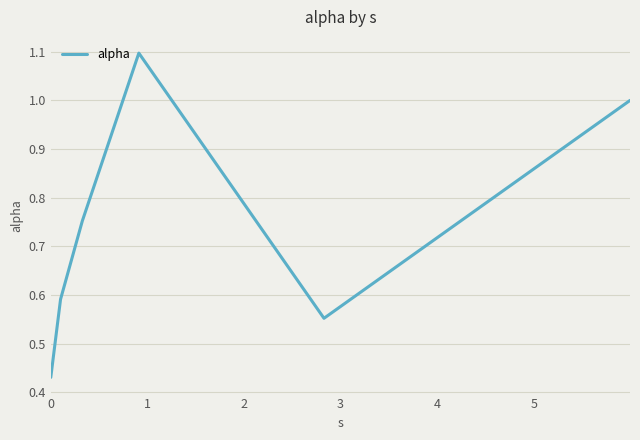

How many interior local valleys (lower than both neighbors) does the data have?

1